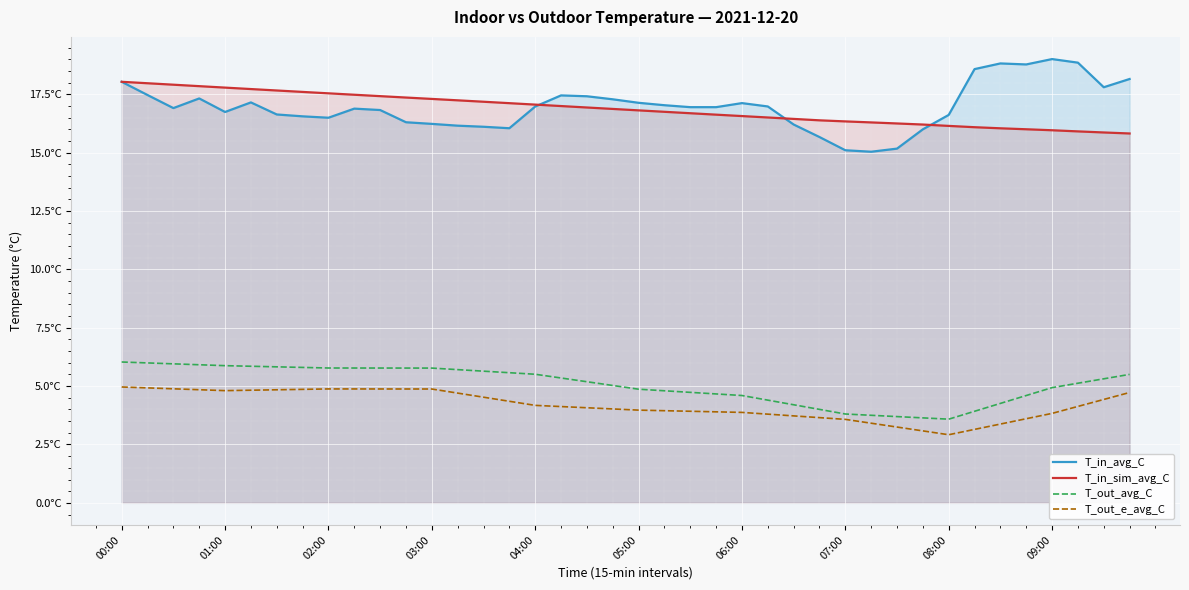

At which category does the chart reach its minimum across all series?

08:00